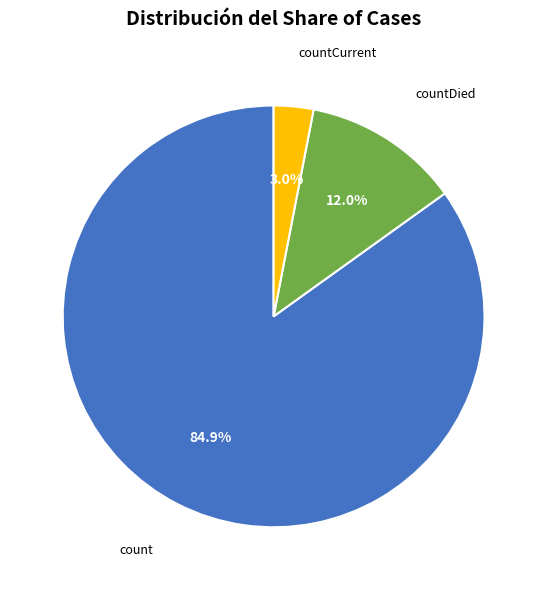

Which slice represents more than half of the pie?

count